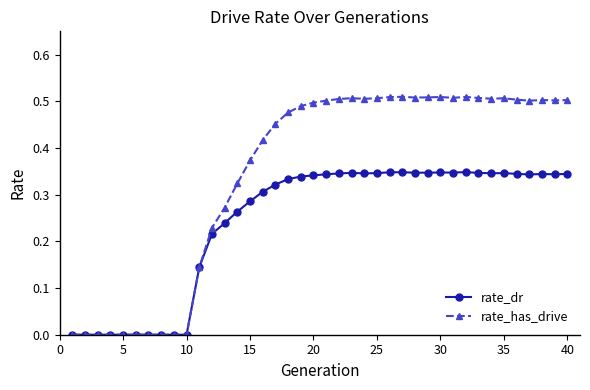

Which series has the largest total across all categories?

rate_has_drive